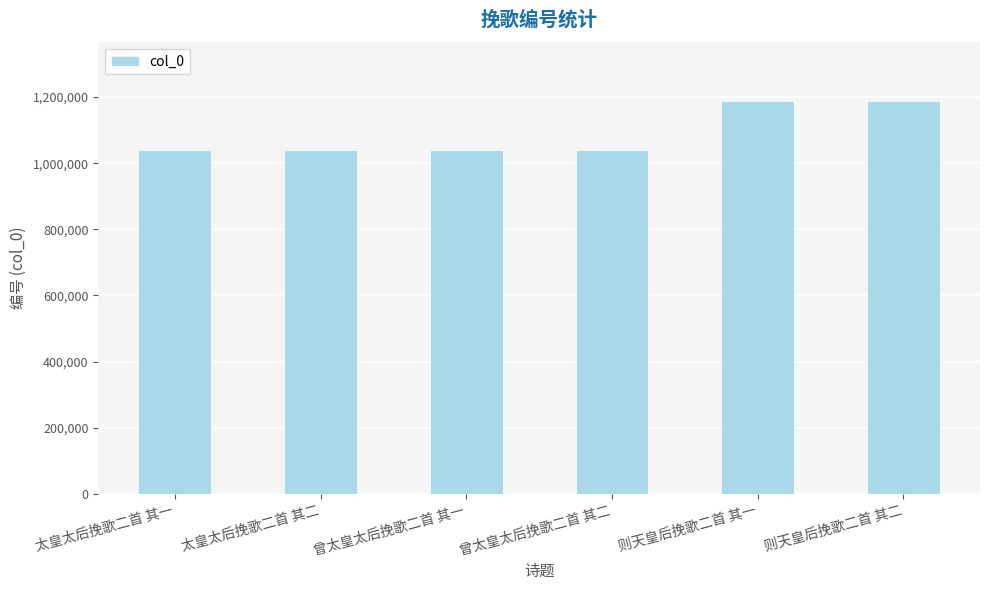

What is the change in value from 太皇太后挽歌二首 其二 to 则天皇后挽歌二首 其二?

+147151